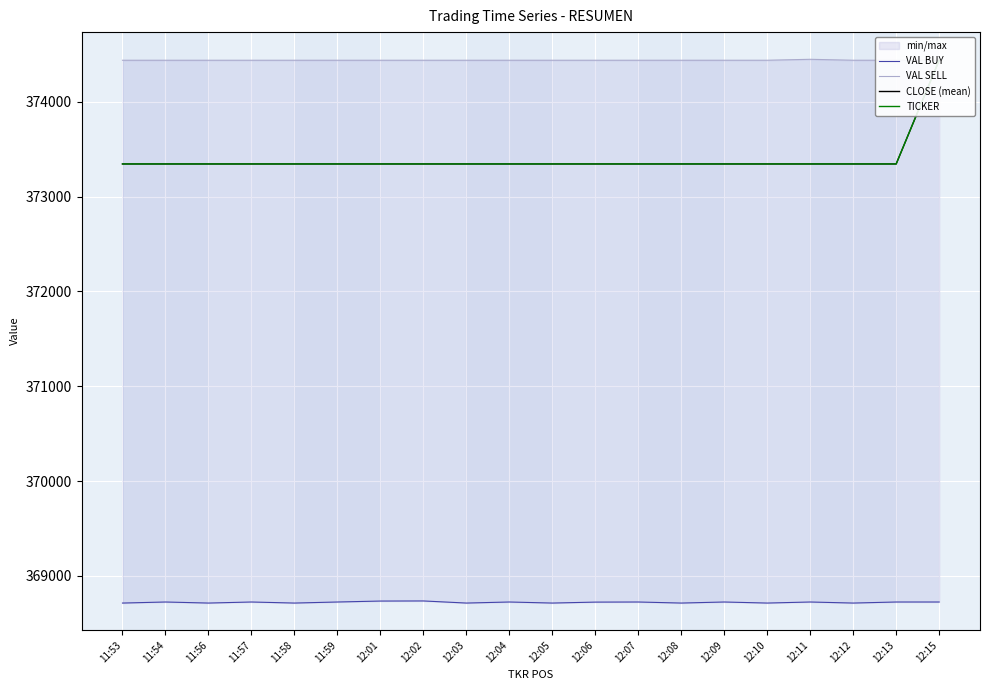

What is the sum of all CLOSE (mean) values?

7467996.7